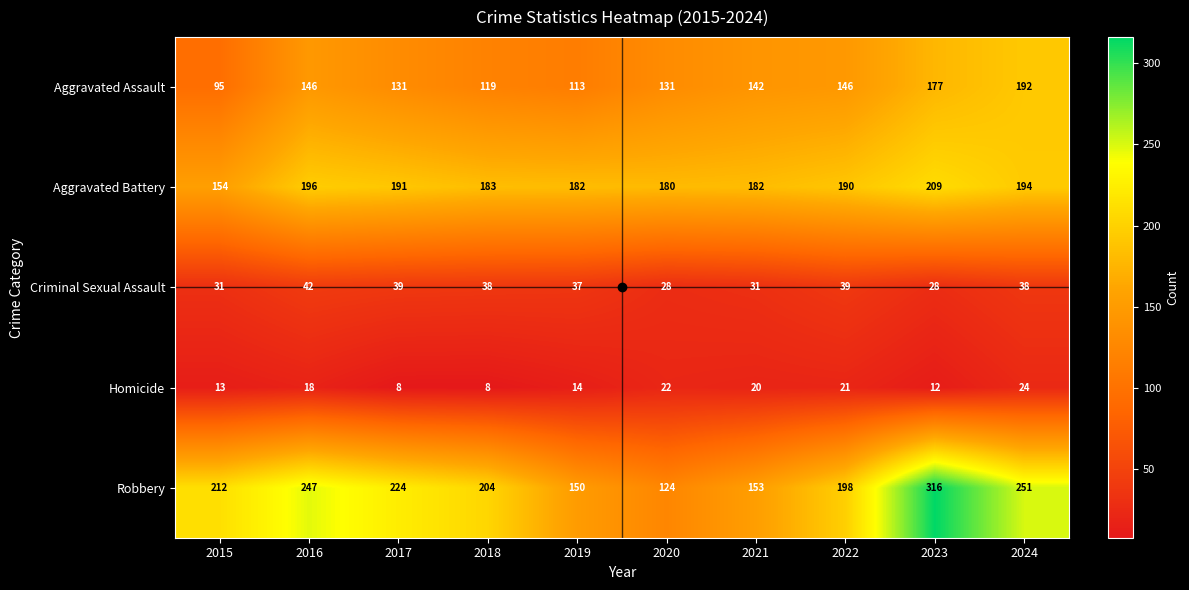

How many series are shown in this chart?

5